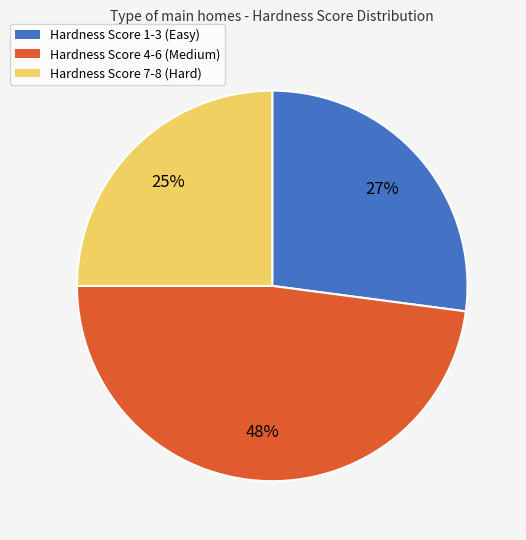

True or false: Hardness Score 4-6 (Medium) accounts for 48% of the total.

True